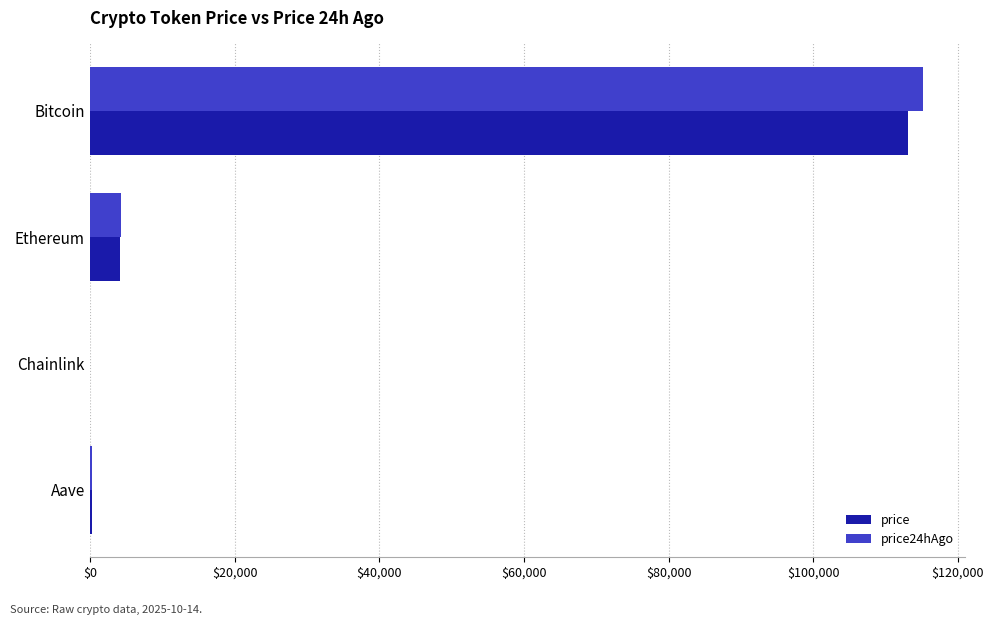

At which category is the sum across all series the highest?

Bitcoin